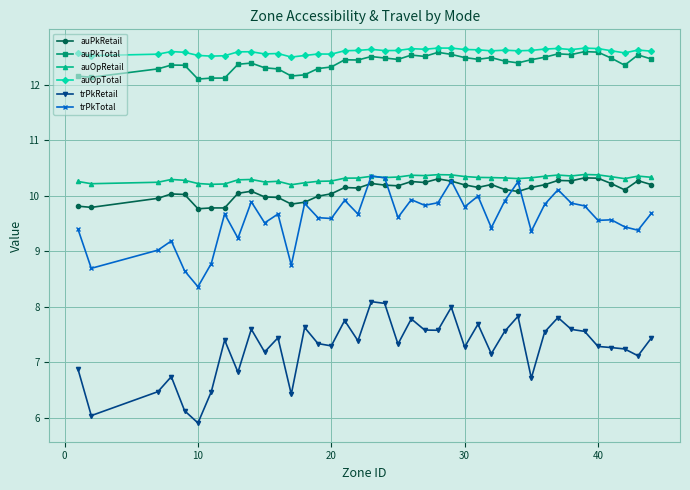

True or false: auPkTotal has more than 2 interior local peaks.

True